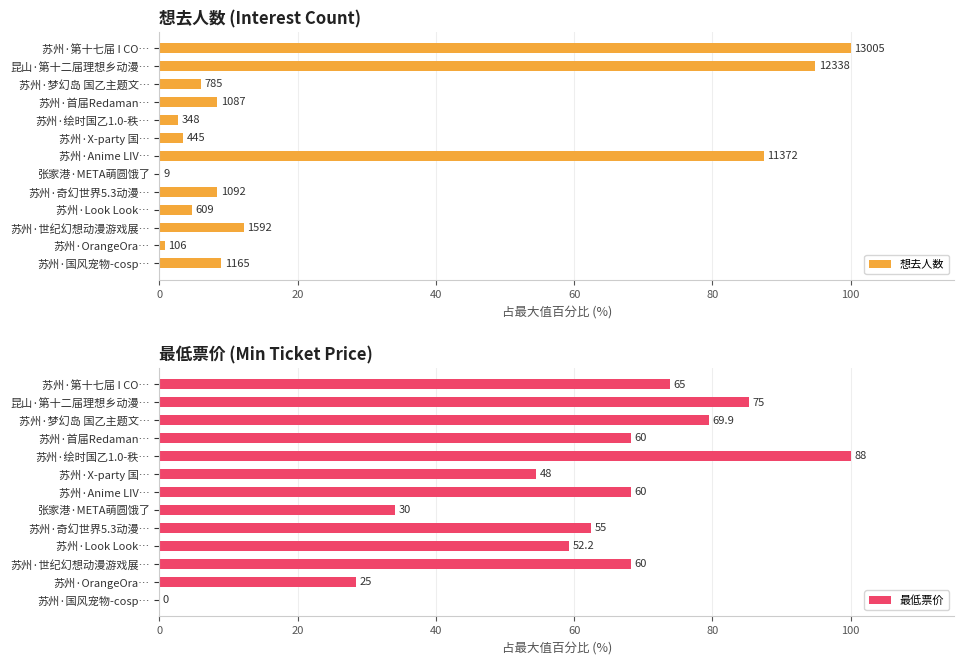

How many values in the 想去人数 series are below 8?

6